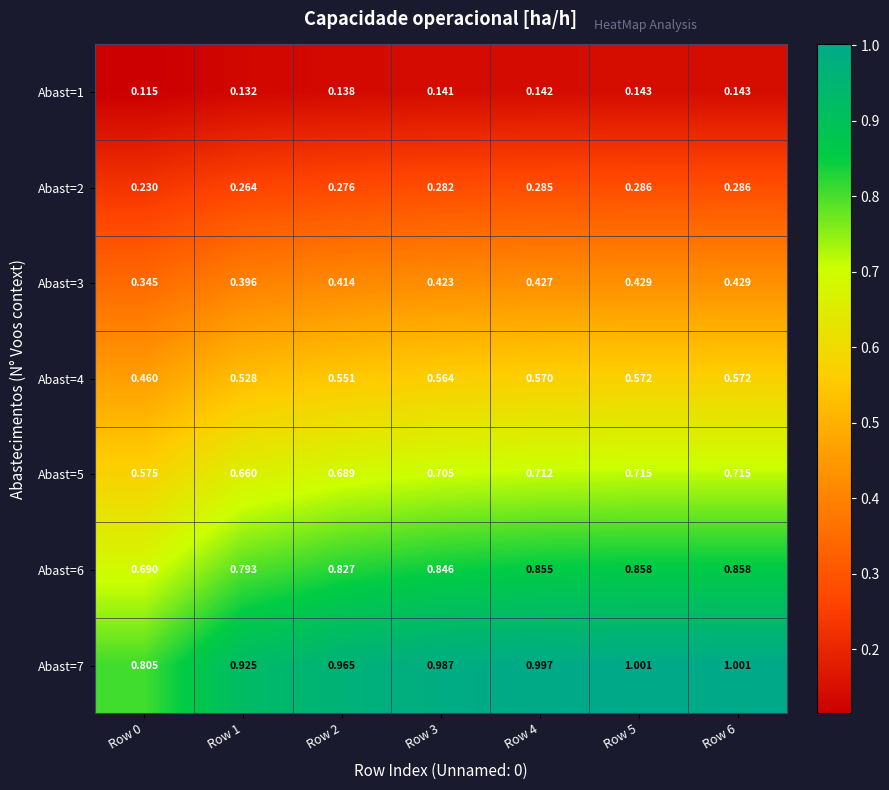

Which series has the largest total across all categories?

Abast=7